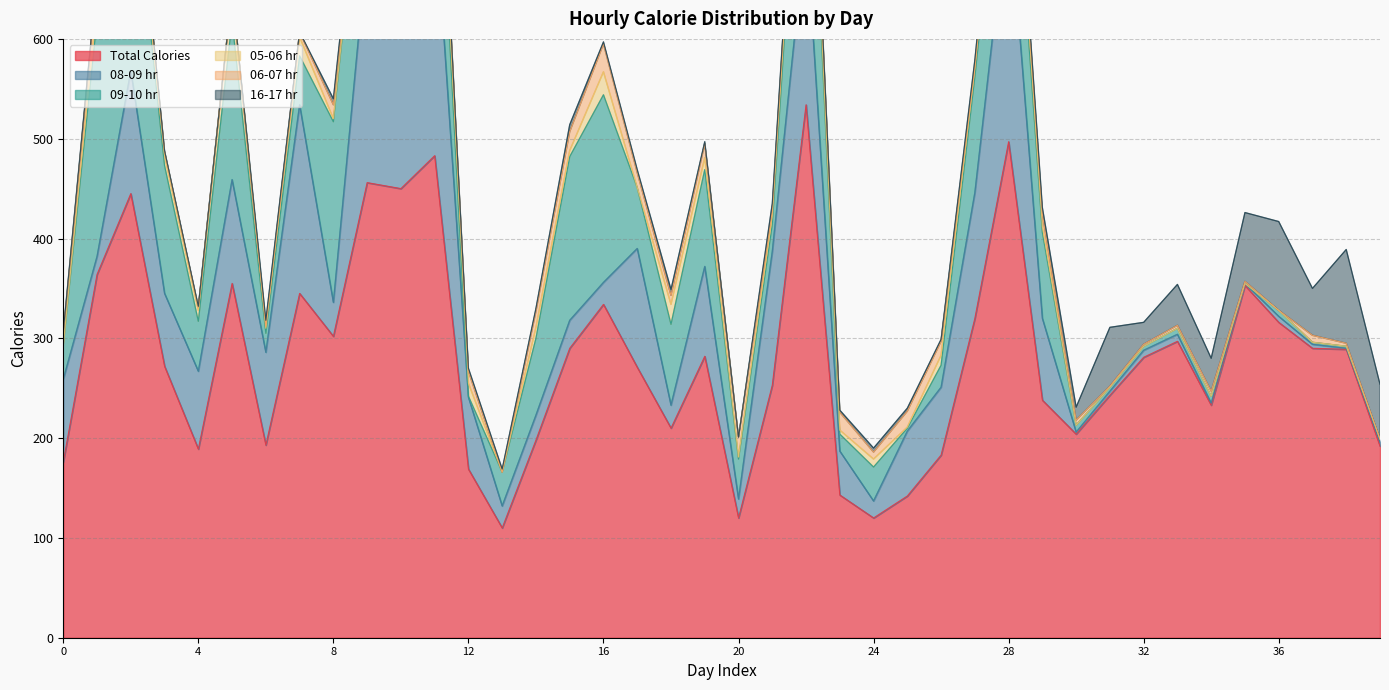

List the series in order of their peak value, lowest first.

06-07 hr, 05-06 hr, 16-17 hr, 09-10 hr, 08-09 hr, Total Calories